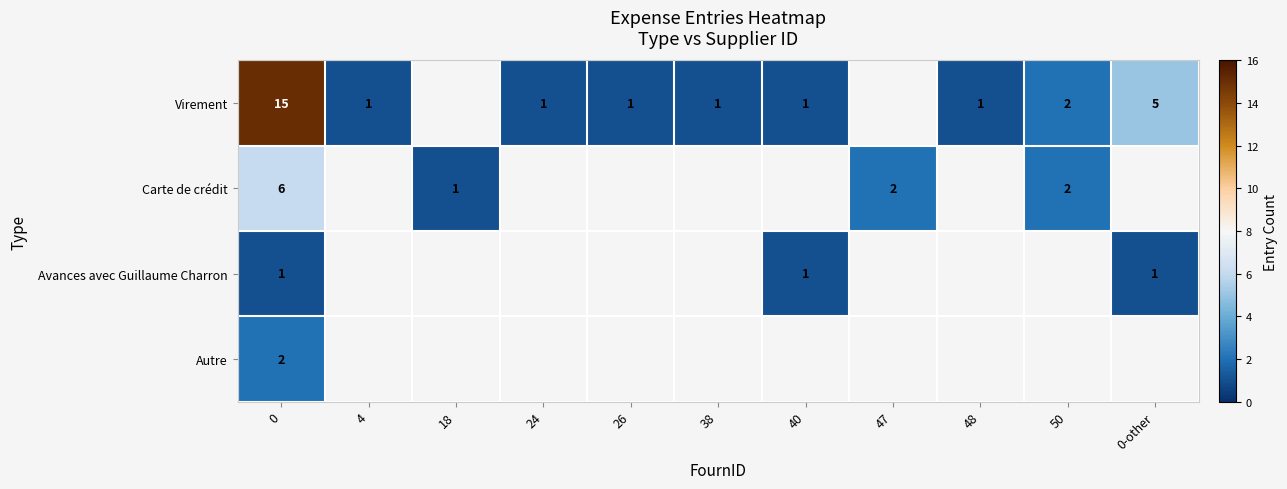

What is the total value across all series at 0?

24